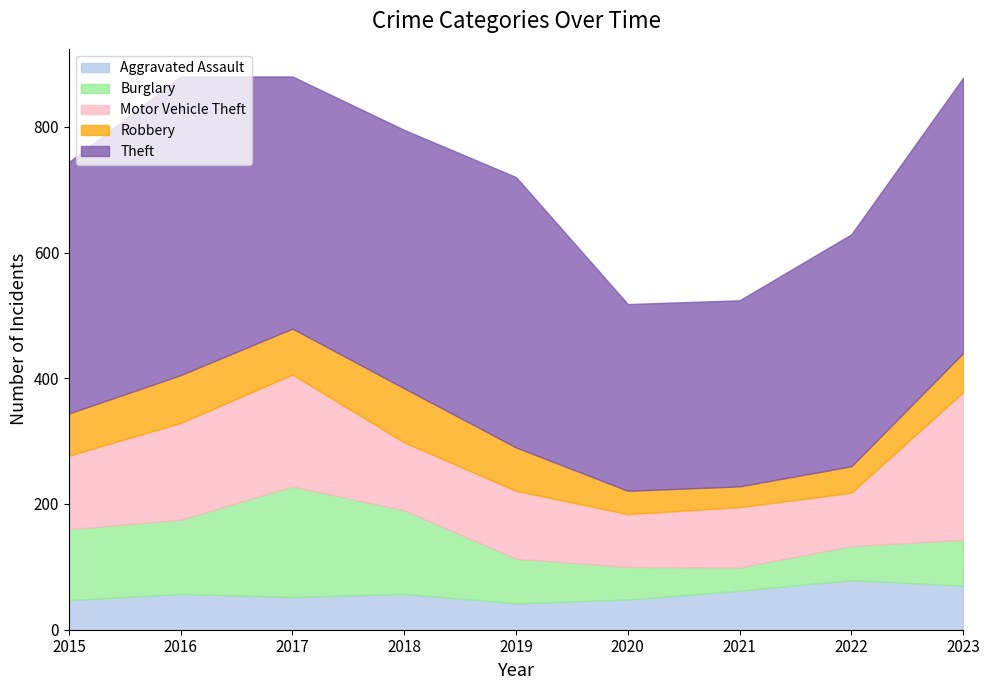

Reading left to right, what are all the values shown in this chart?

Aggravated Assault: 47	57	52	57	42	48	62	79	70
Burglary: 113	118	176	133	71	52	37	54	73
Motor Vehicle Theft: 117	154	178	108	108	84	96	85	235
Robbery: 67	76	73	86	69	37	33	42	62
Theft: 400	475	401	411	430	297	296	369	438